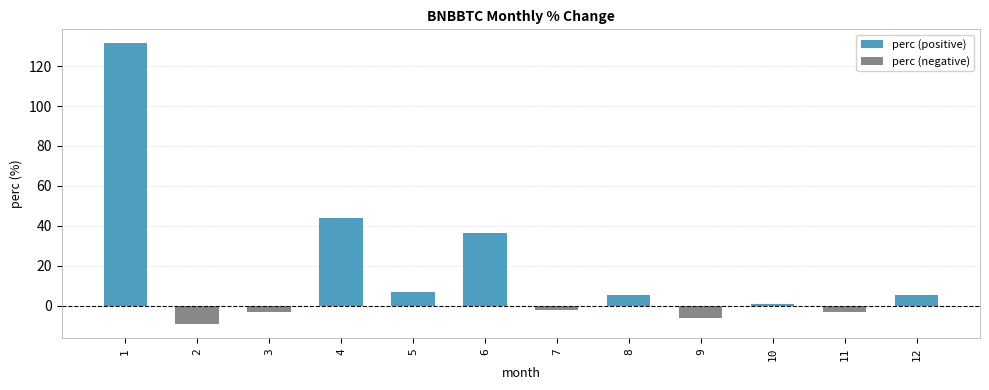

How many bars are there in each group?

2